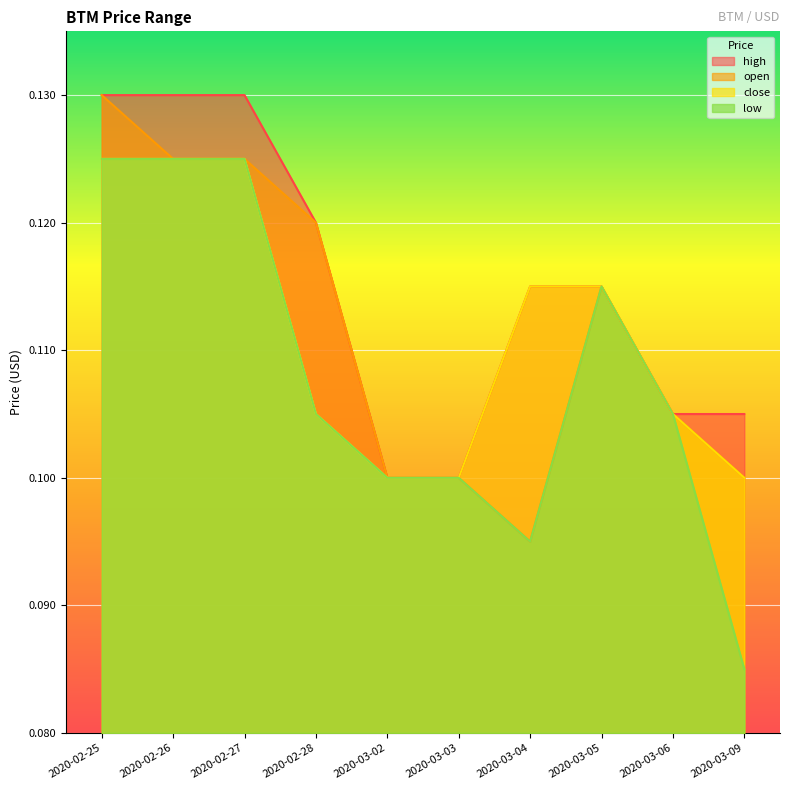

What value does the open series have at 2020-03-03?

0.1